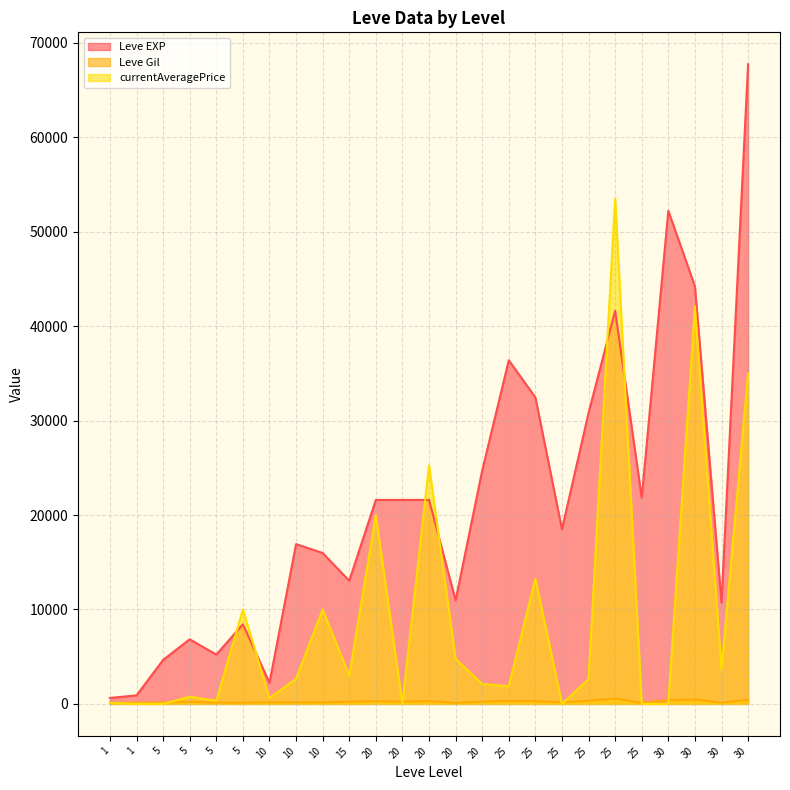

True or false: currentAveragePrice has a value of 972.4 at 30.

False